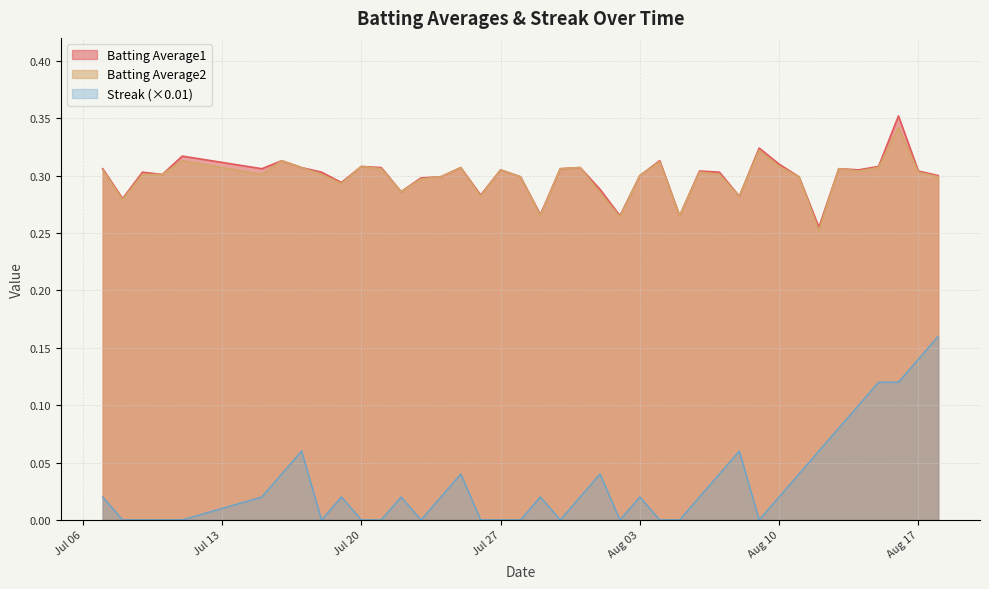

True or false: Batting Average1 and Batting Average2 intersect in this chart.

False